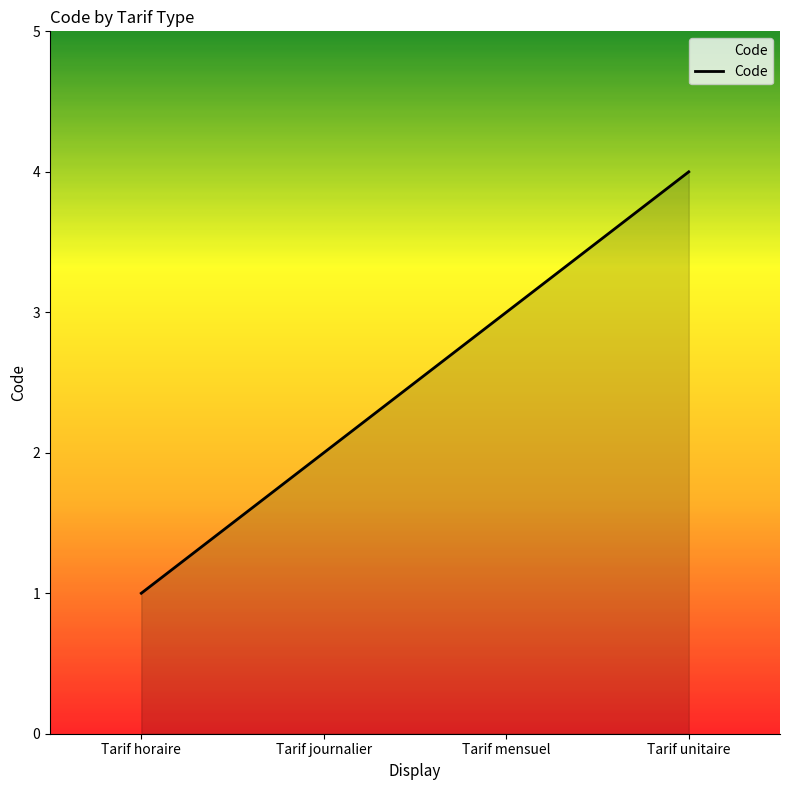

How many distinct data groups are displayed?

1